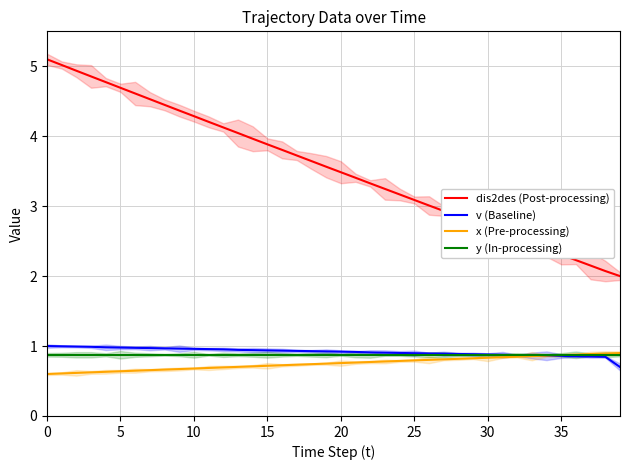

Is it true that y (In-processing) equals 0.9 at 33?

True